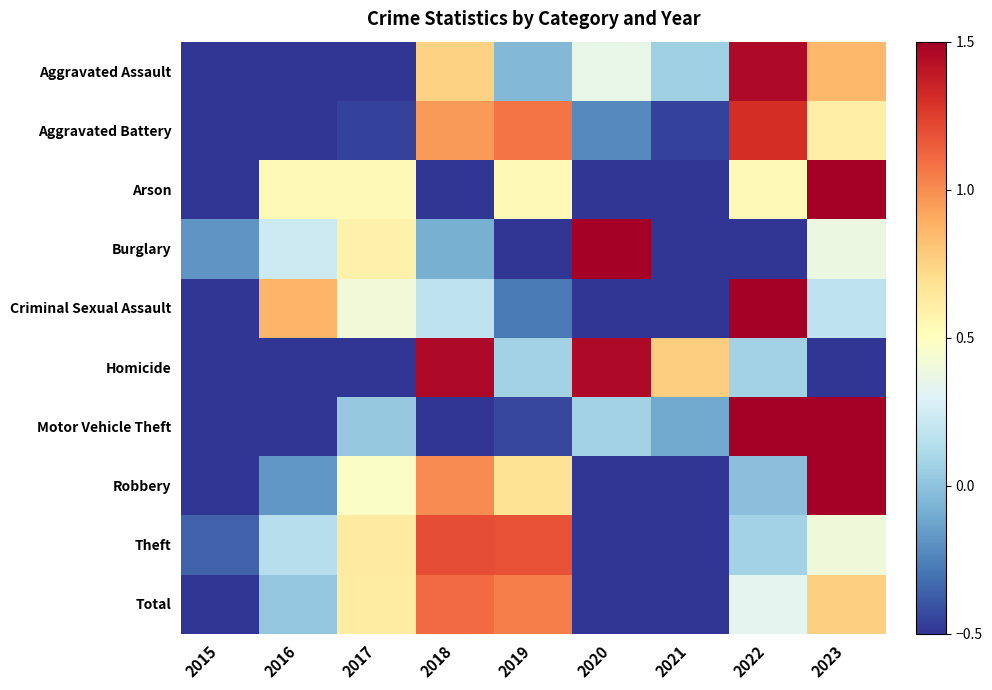

Reading right to left, extract all data points from this chart.

Aggravated Assault: 2023=0.9	2022=1.5	2021=0.1	2020=0.4	2019=-0.0	2018=0.8	2017=-0.5	2016=-0.7	2015=-2.1
Aggravated Battery: 2023=0.6	2022=1.3	2021=-0.5	2020=-0.2	2019=1.1	2018=1.0	2017=-0.5	2016=-0.9	2015=-1.9
Arson: 2023=1.7	2022=0.5	2021=-1.9	2020=-0.7	2019=0.5	2018=-0.7	2017=0.5	2016=0.5	2015=-0.7
Burglary: 2023=0.4	2022=-1.0	2021=-1.4	2020=2.2	2019=-0.8	2018=-0.1	2017=0.6	2016=0.2	2015=-0.2
Criminal Sexual Assault: 2023=0.2	2022=2.0	2021=-1.0	2020=-1.0	2019=-0.3	2018=0.2	2017=0.4	2016=0.9	2015=-1.4
Homicide: 2023=-0.6	2022=0.1	2021=0.8	2020=1.5	2019=0.1	2018=1.5	2017=-0.6	2016=-1.3	2015=-1.3
Motor Vehicle Theft: 2023=1.6	2022=1.7	2021=-0.1	2020=0.1	2019=-0.4	2018=-0.8	2017=0.0	2016=-0.6	2015=-1.5
Robbery: 2023=1.6	2022=-0.0	2021=-0.7	2020=-1.1	2019=0.7	2018=1.0	2017=0.5	2016=-0.2	2015=-1.8
Theft: 2023=0.4	2022=0.1	2021=-1.9	2020=-1.4	2019=1.2	2018=1.2	2017=0.6	2016=0.1	2015=-0.4
Total: 2023=0.8	2022=0.3	2021=-1.9	2020=-1.2	2019=1.0	2018=1.1	2017=0.6	2016=0.0	2015=-0.8